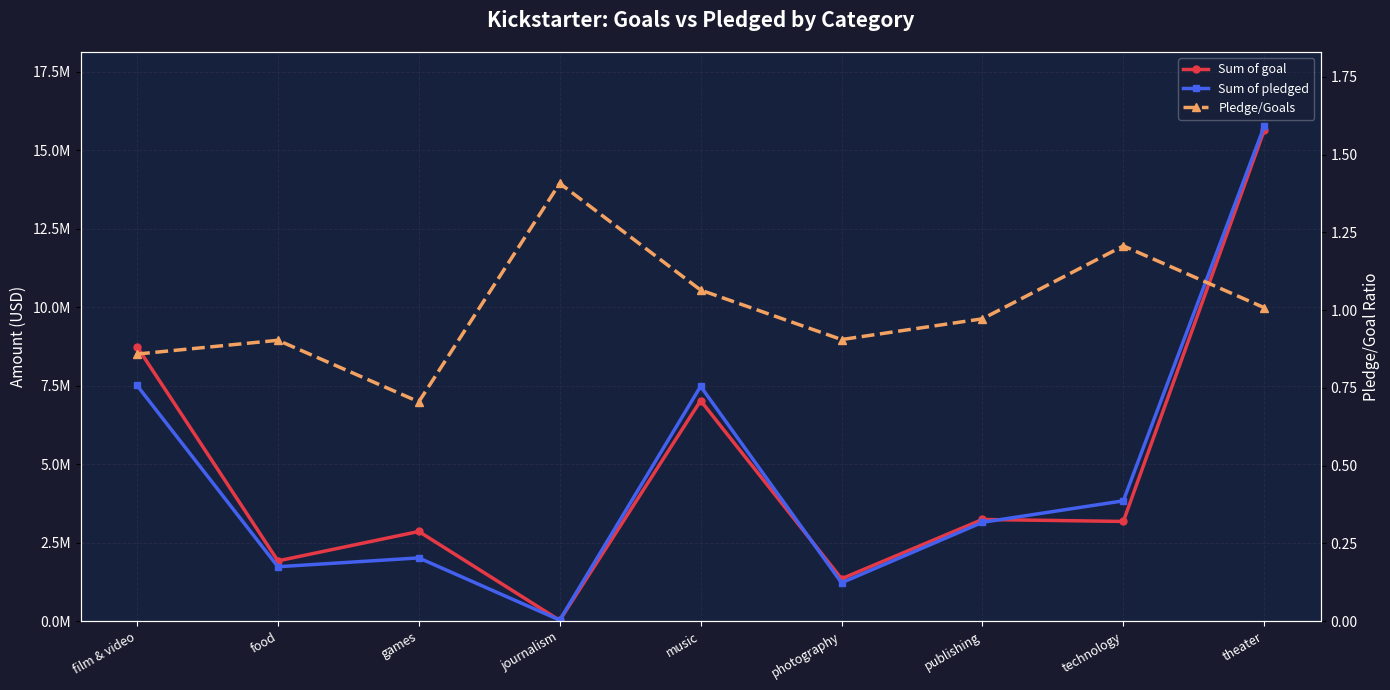

What is the minimum value shown in the chart?

0.7